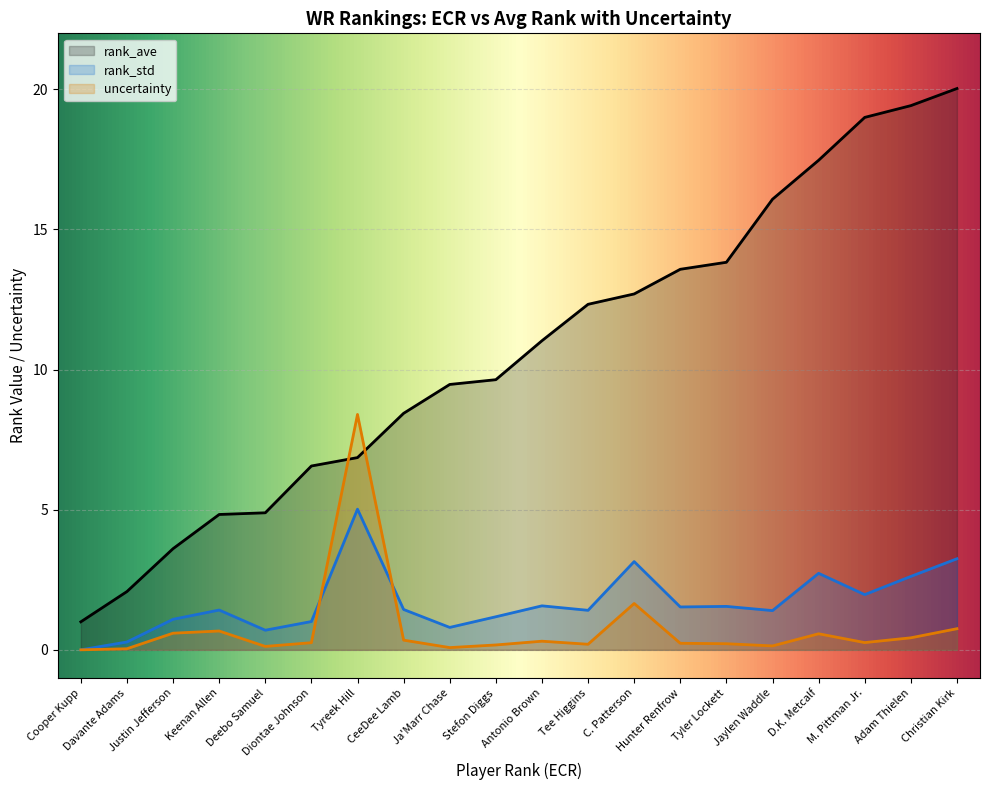

What position from the right is CeeDee Lamb?

13